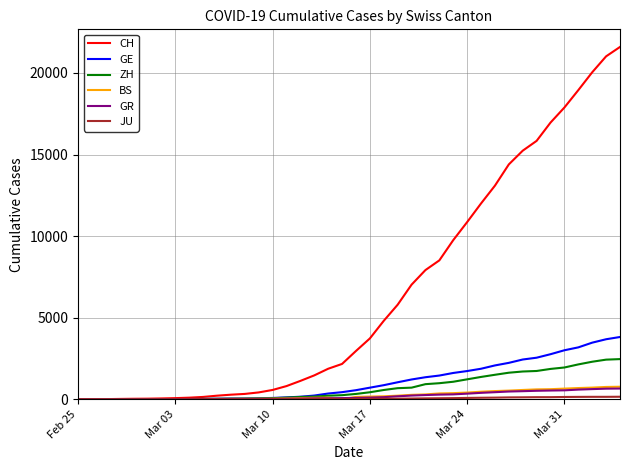

Which series has the largest range (max minus min)?

CH